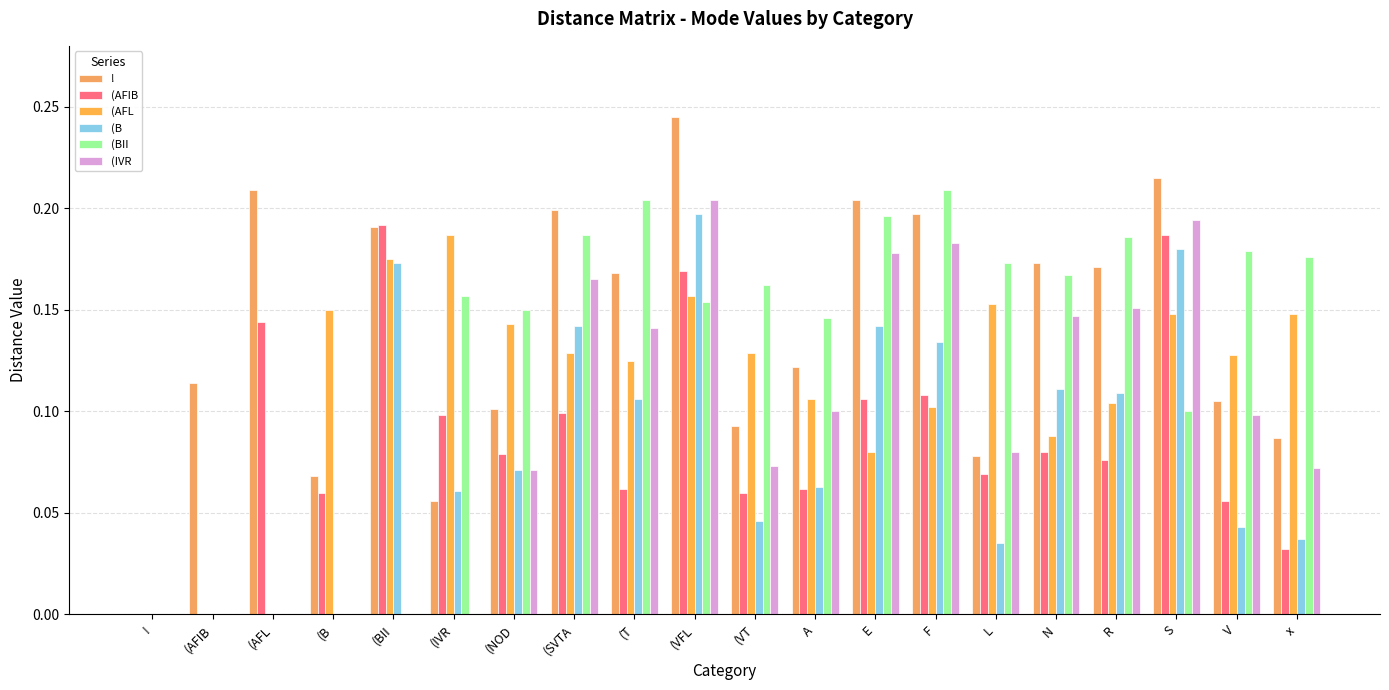

Are the bars grouped side by side (vs. stacked)?

Yes